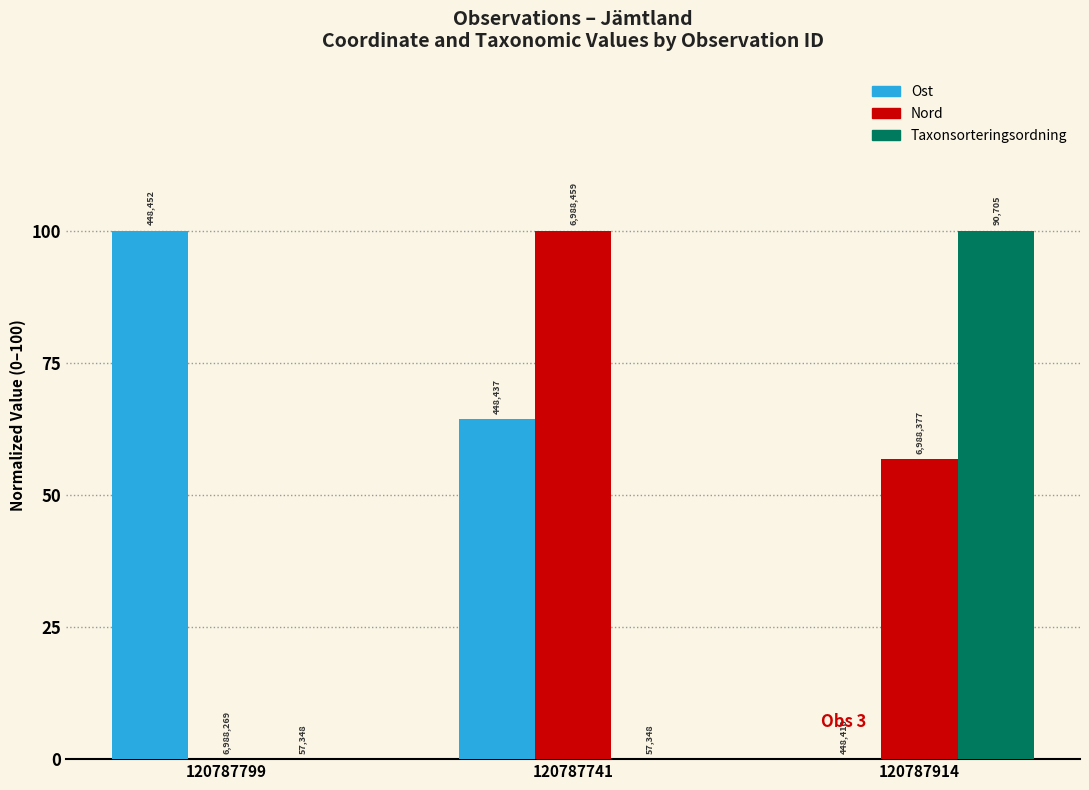

Is it true that Taxonsorteringsordning equals -39.6 at 120787799?

False